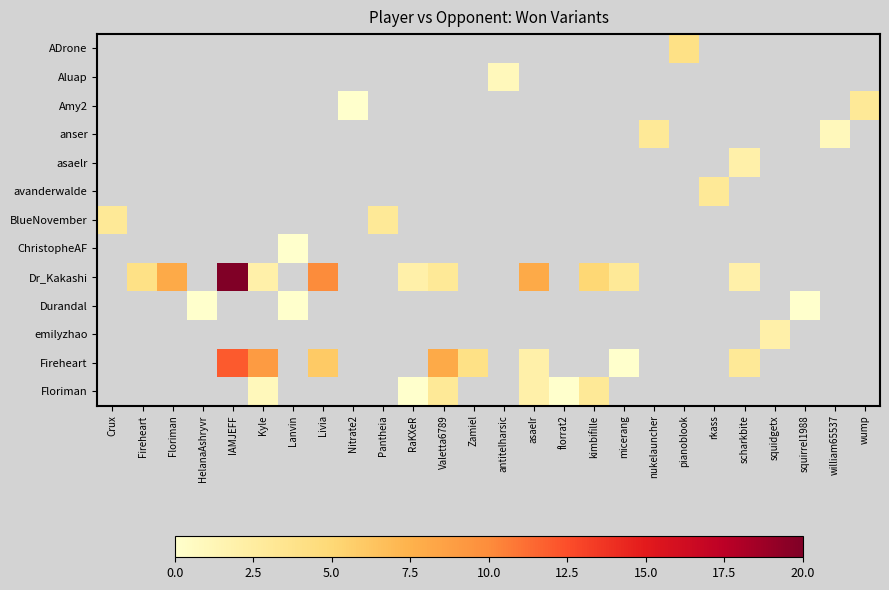

Which has a higher value, Lanvin or squirrel1988?

squirrel1988